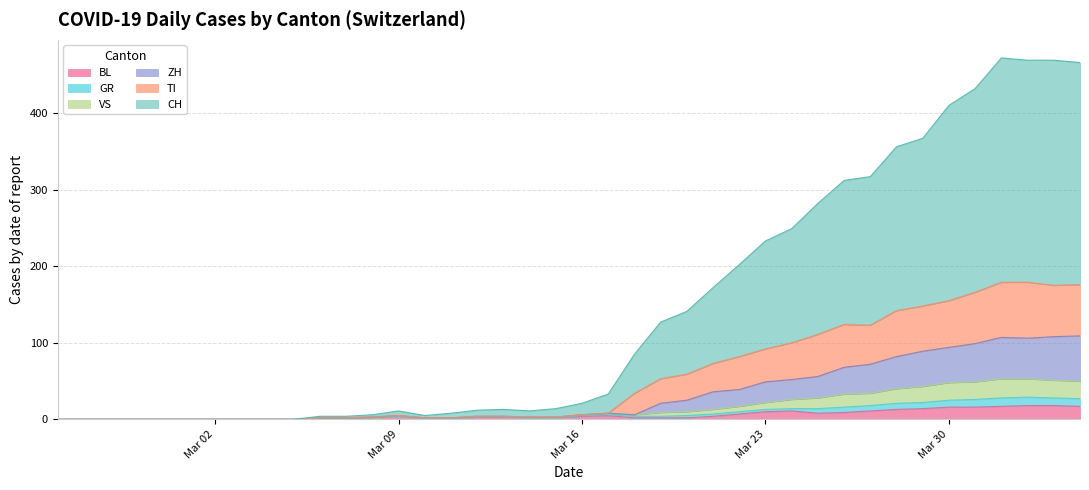

True or false: ZH and CH cross at least once.

False